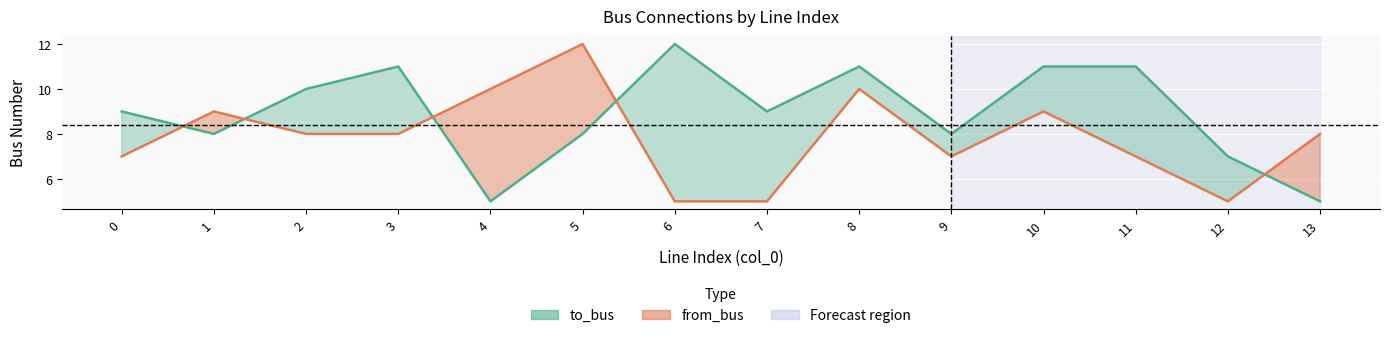

Which series has the largest range (max minus min)?

to_bus